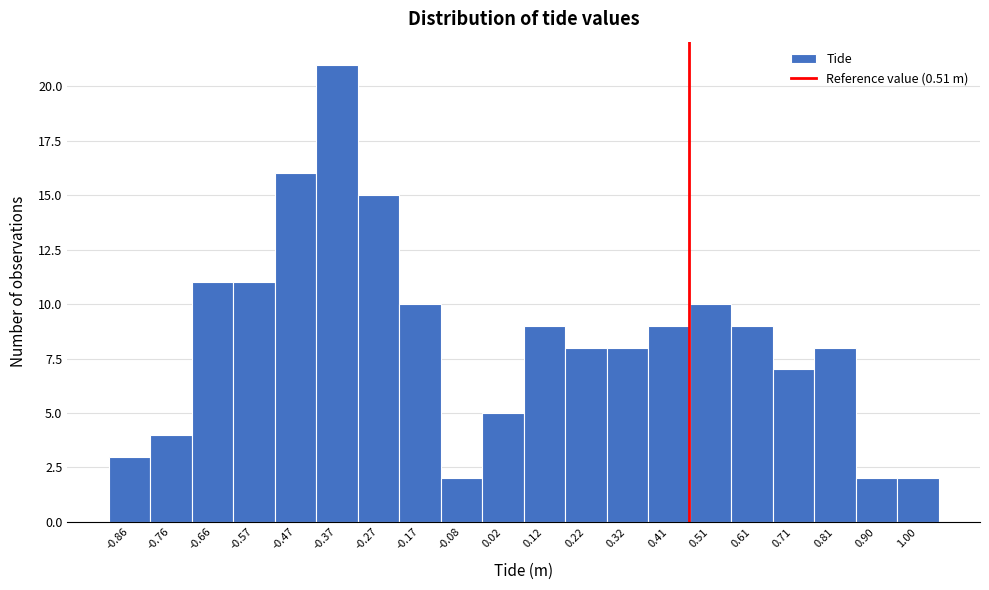

Reading left to right, list all the values displayed in this chart.

3	4	11	11	16	21	15	10	2	5	9	8	8	9	10	9	7	8	2	2